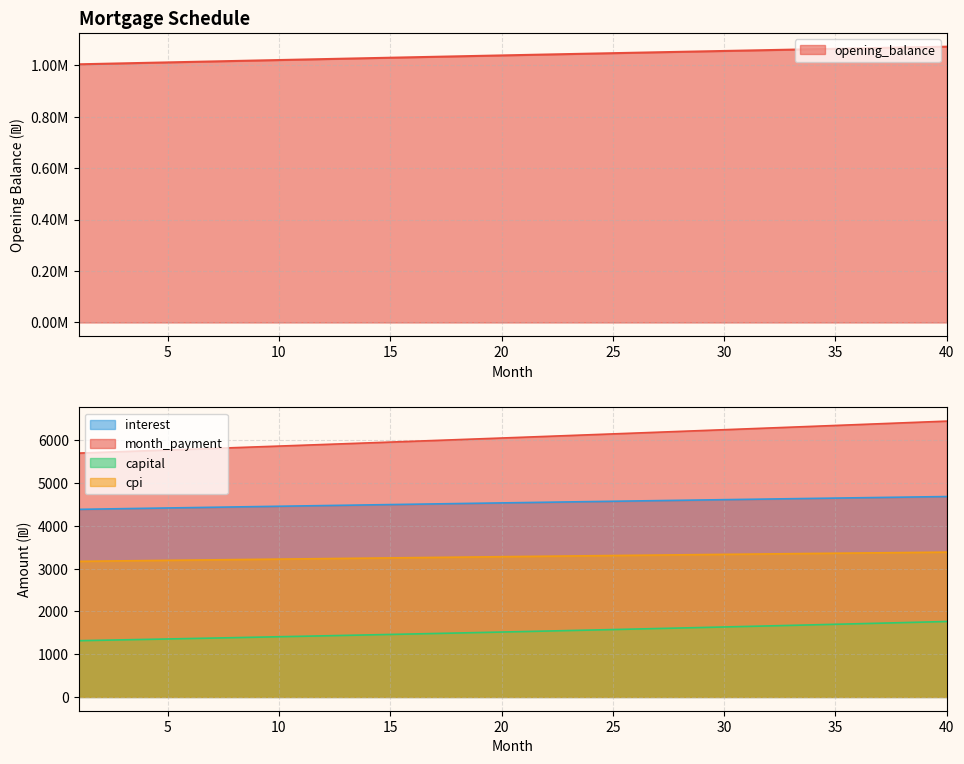

Which series has the largest total across all categories?

opening_balance